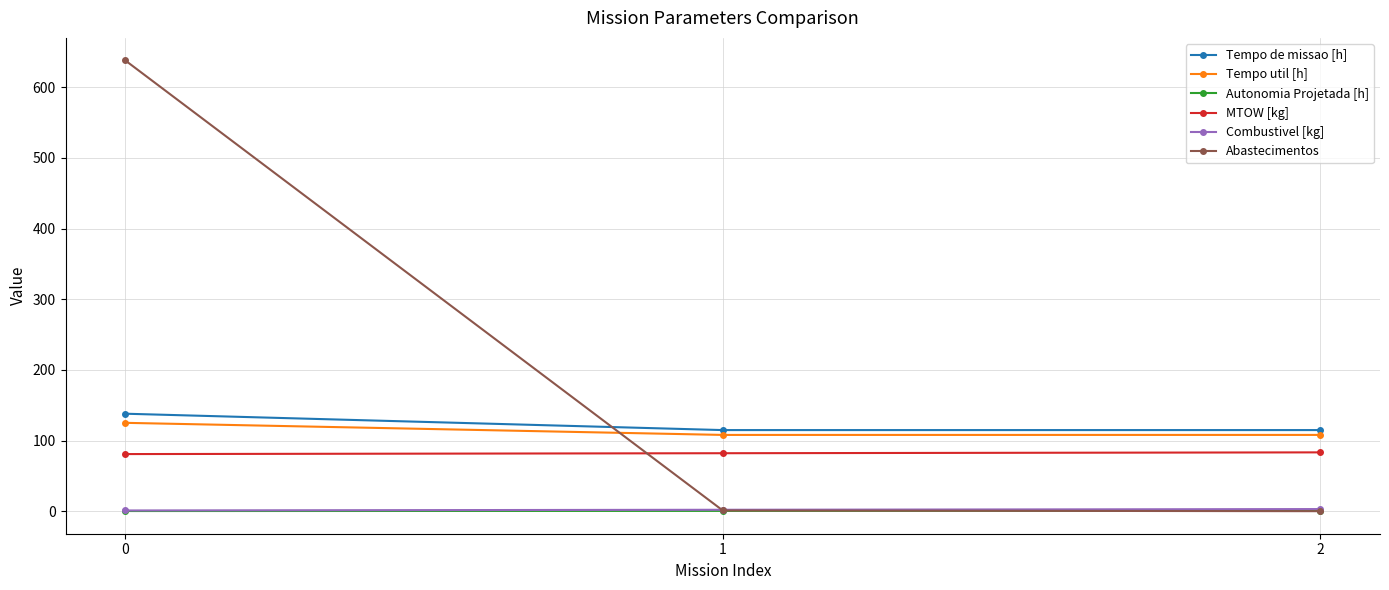

Which series has the largest total across all categories?

Abastecimentos